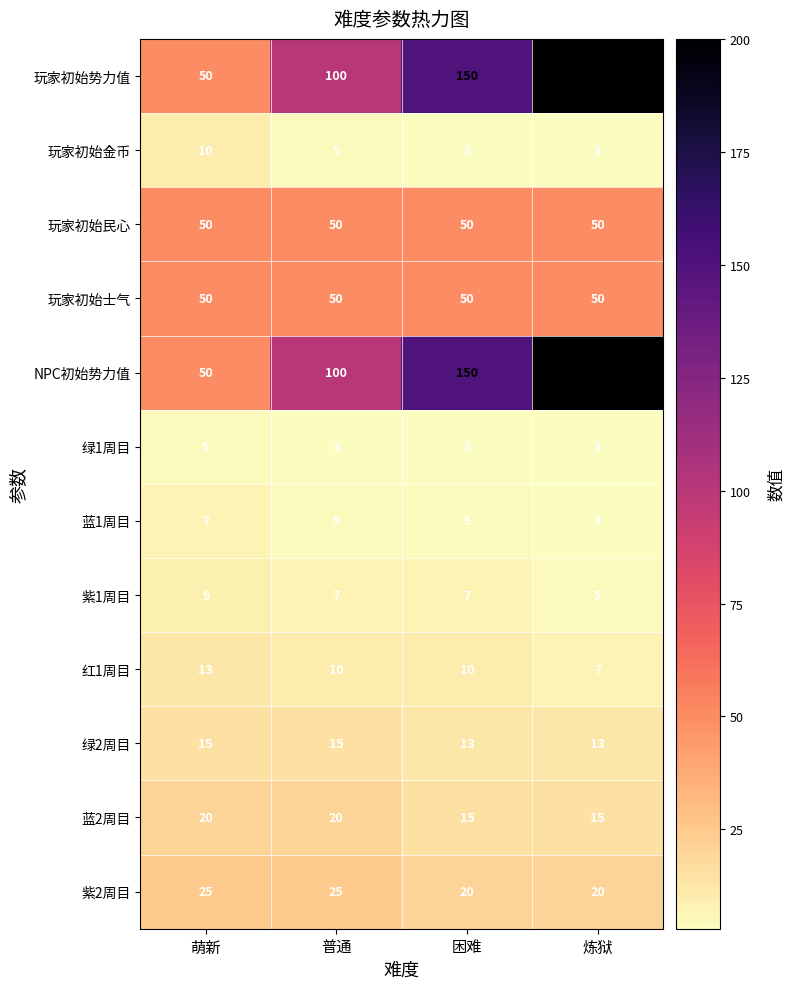

At which label does 蓝1周目 reach its minimum?

炼狱